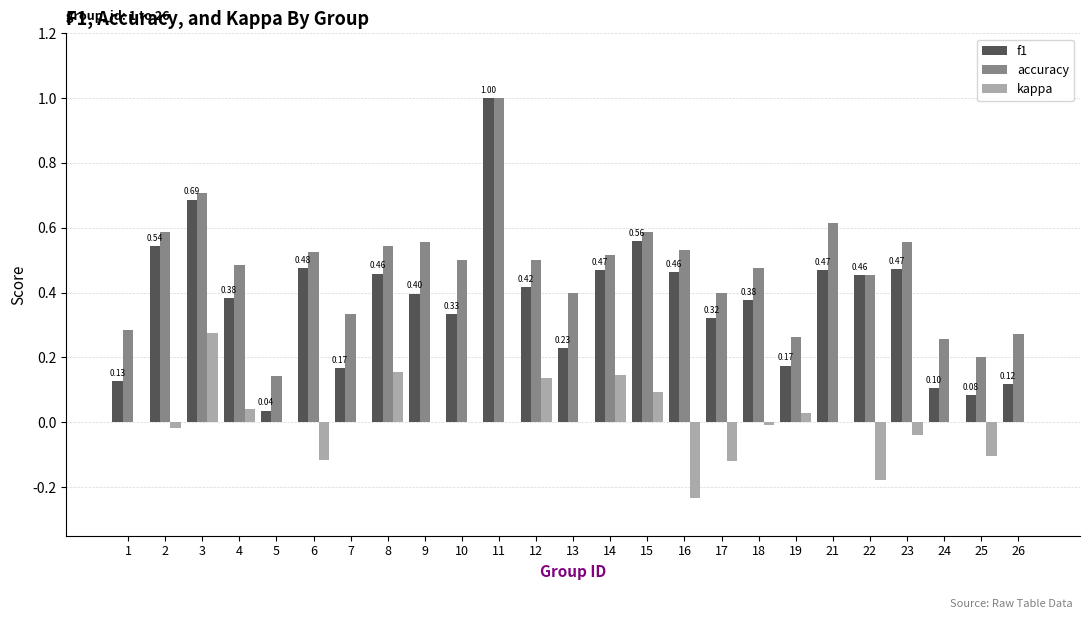

Are the bars horizontal?

No